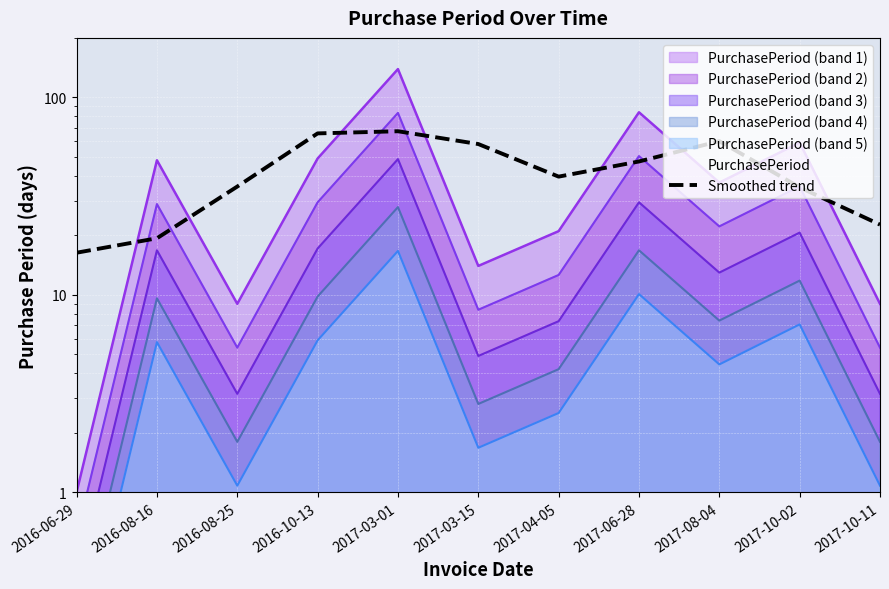

Which label corresponds to the smallest value in the chart?

2016-06-29